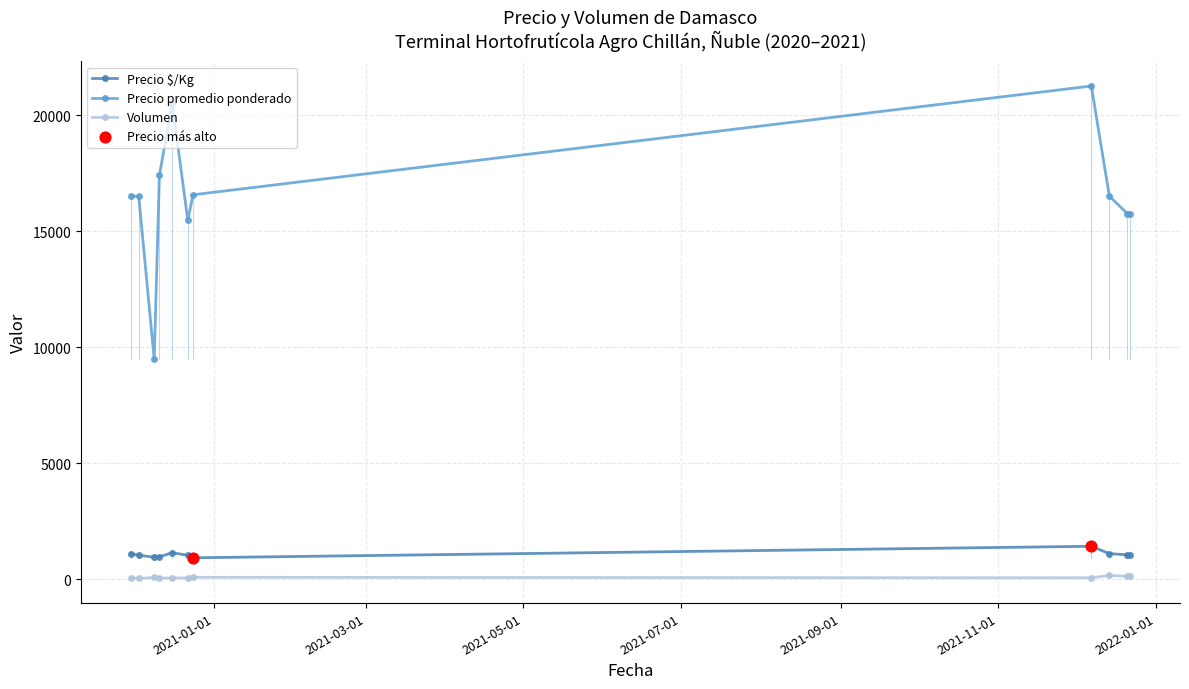

At how many categories does at least one series exceed 8594?

11